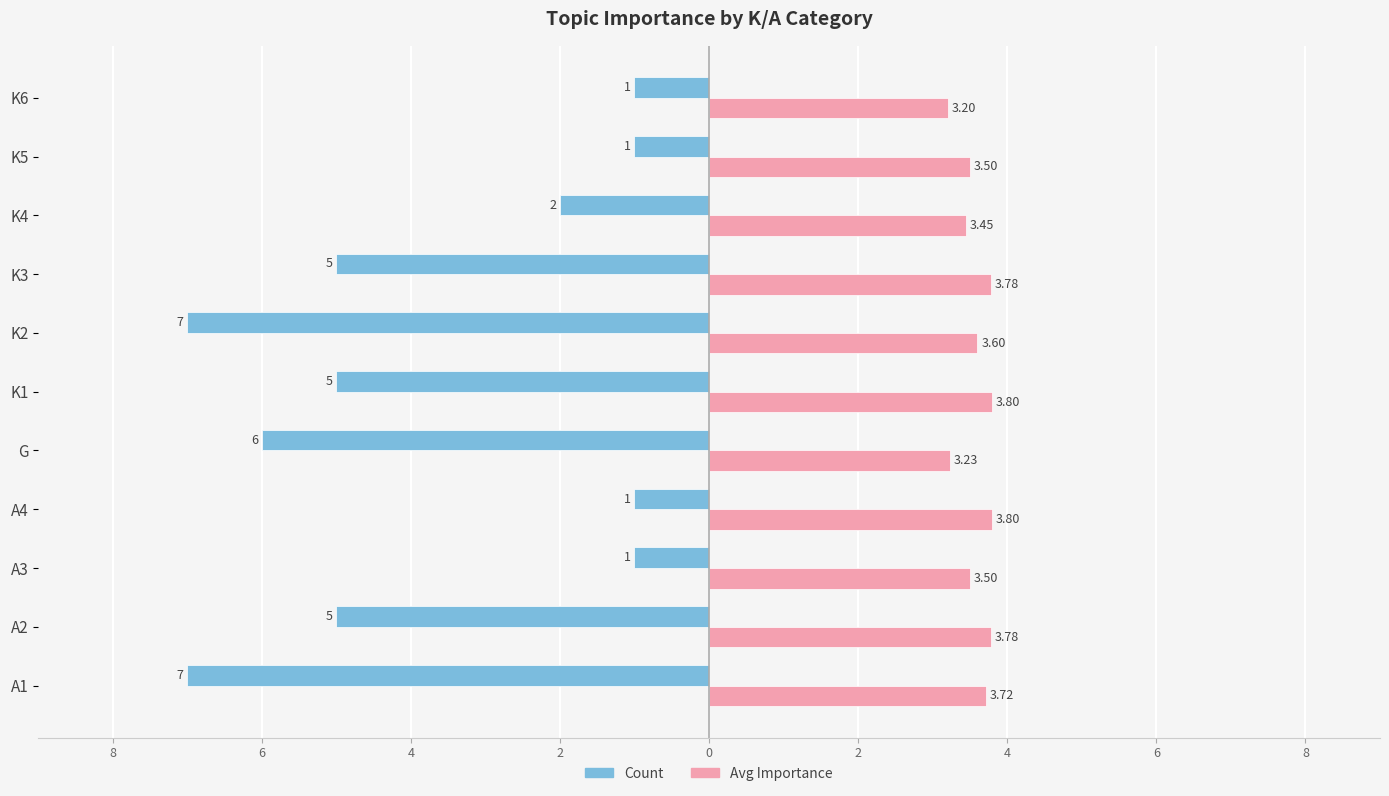

What are all the series names shown in the legend?

Count, Avg Importance